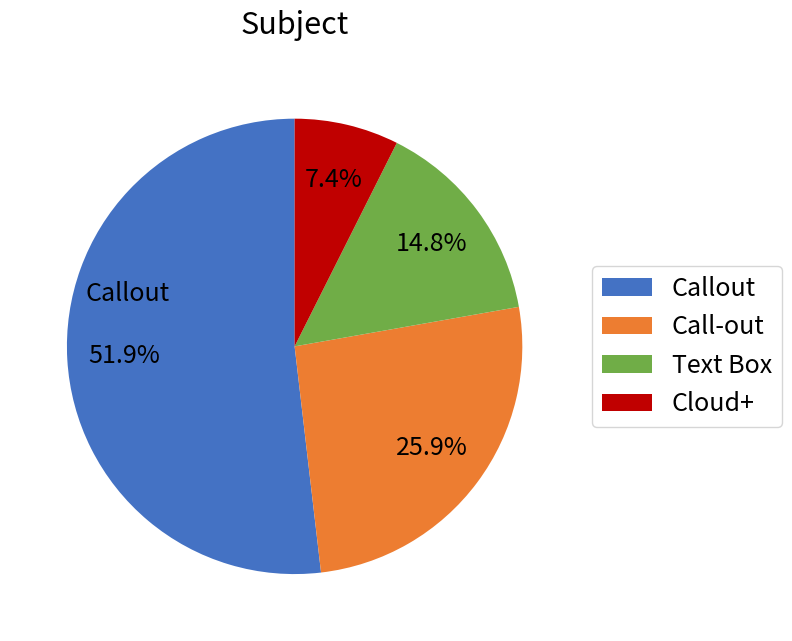

Is there any slice that represents more than half of the pie?

Yes